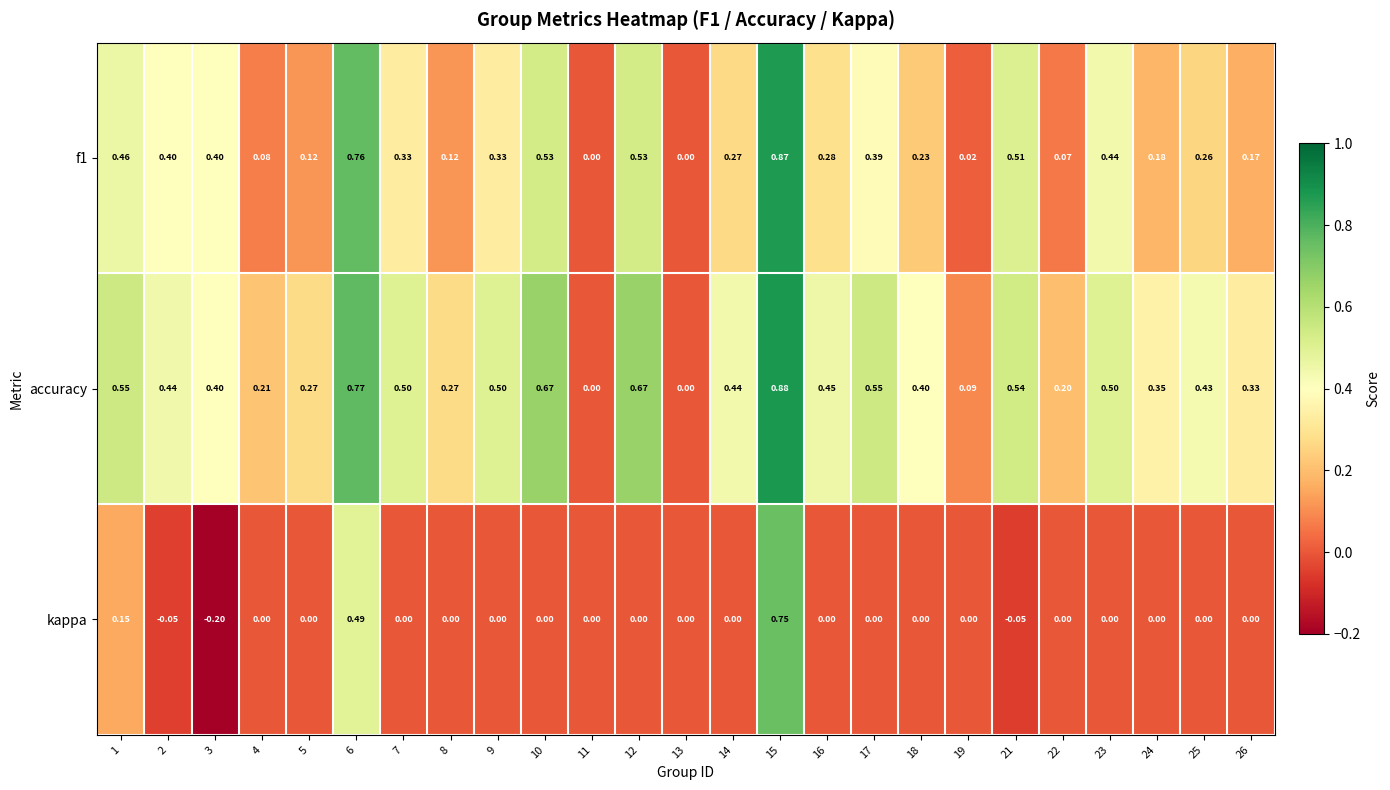

Which series has the widest spread of values?

kappa